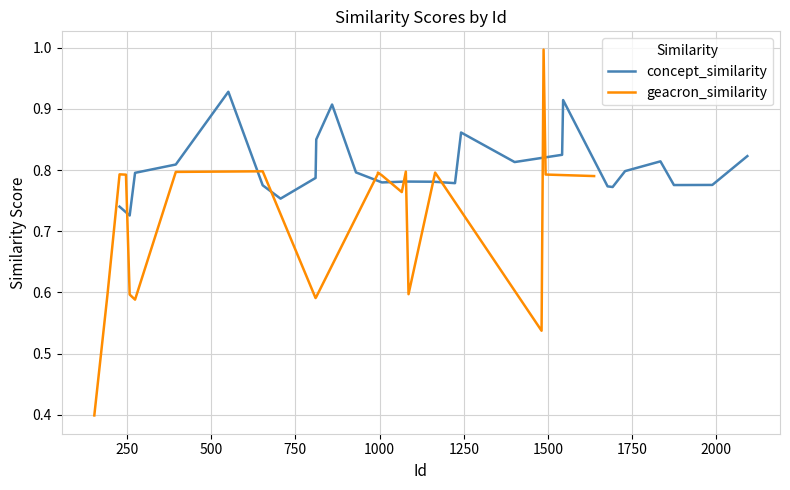

True or false: concept_similarity has more than 0 points higher than both neighbors.

True